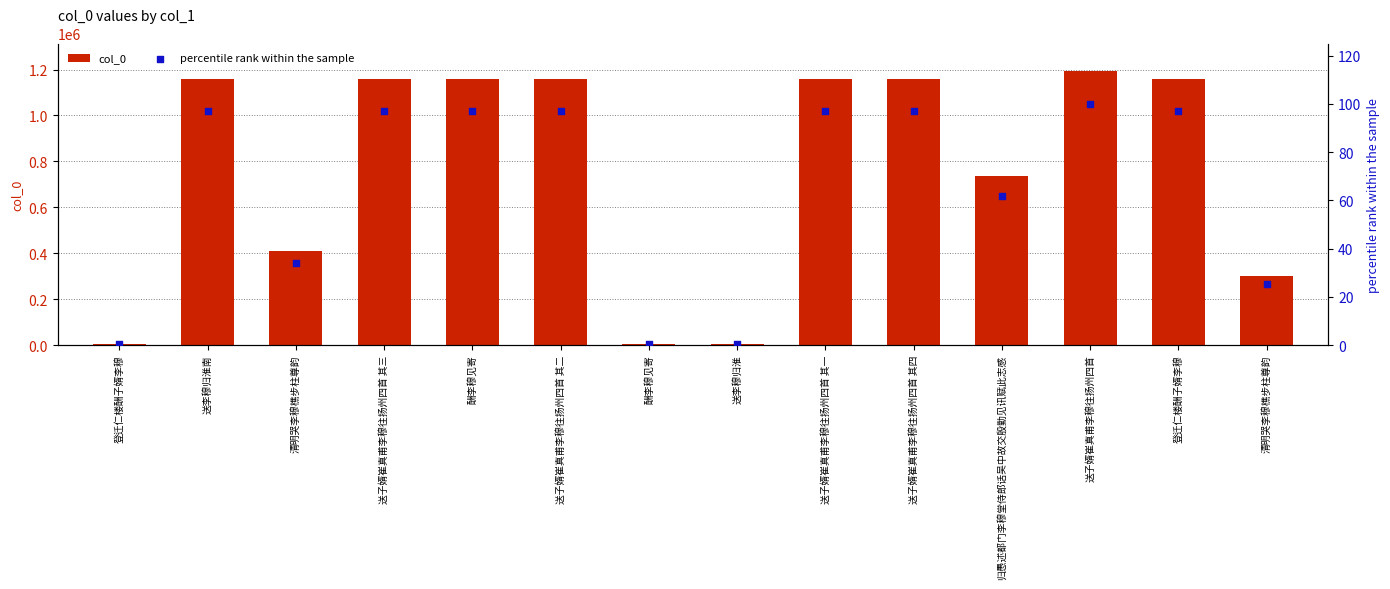

What is the total value across all series at 送李穆归淮?

4242.4